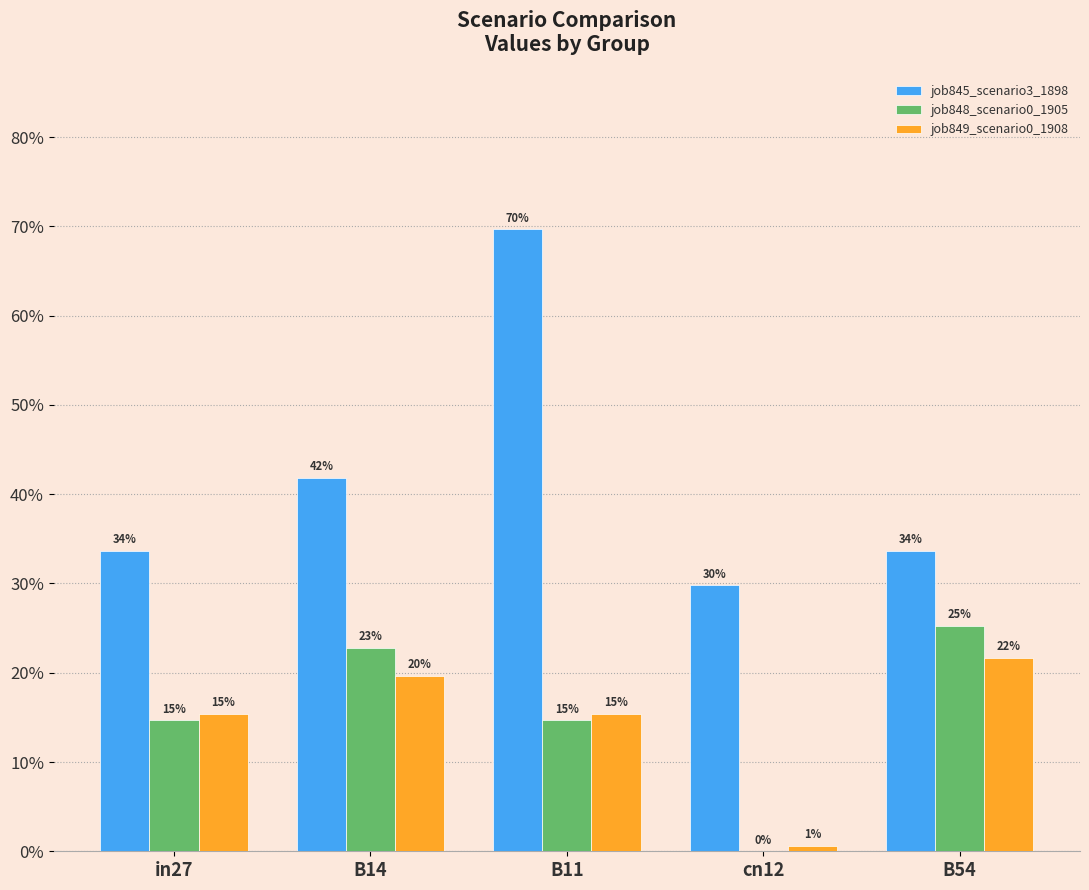

Where is job849_scenario0_1908 nearest to the value 0?

cn12